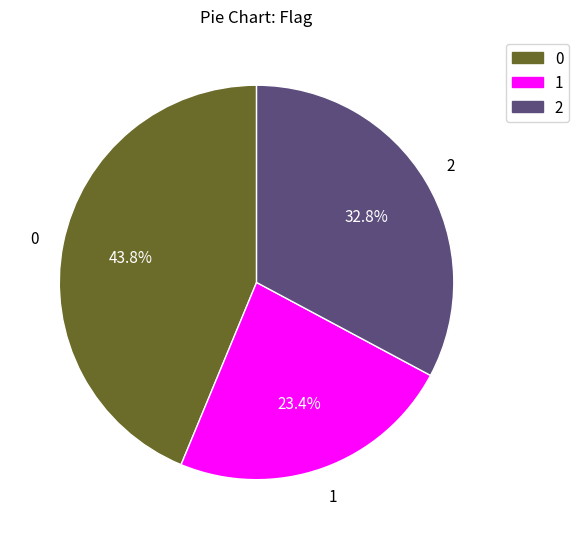

Does any single category account for the majority?

No